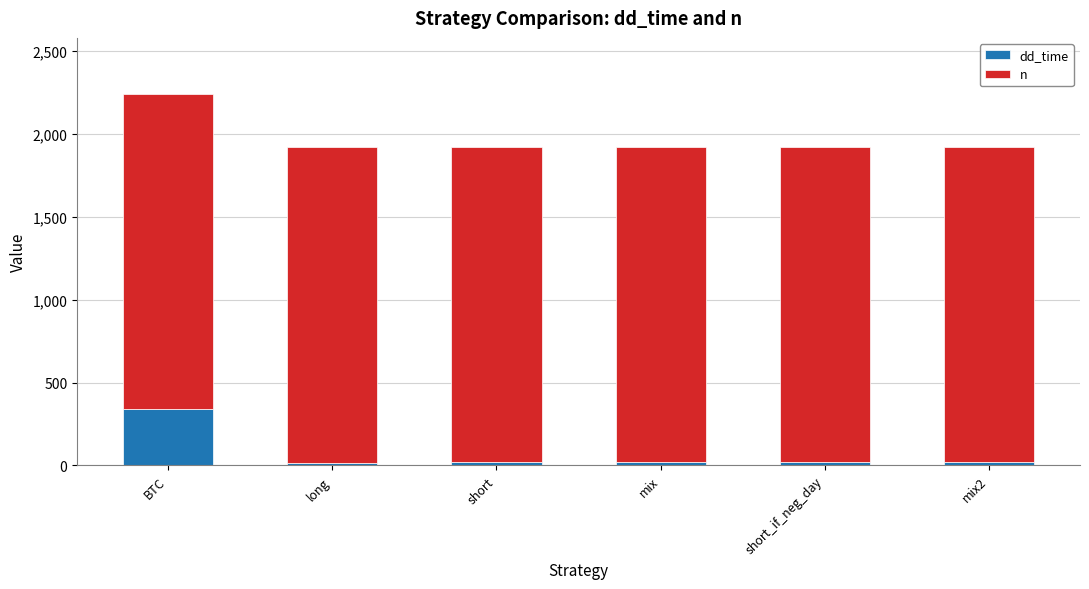

Does the chart contain any negative values?

No